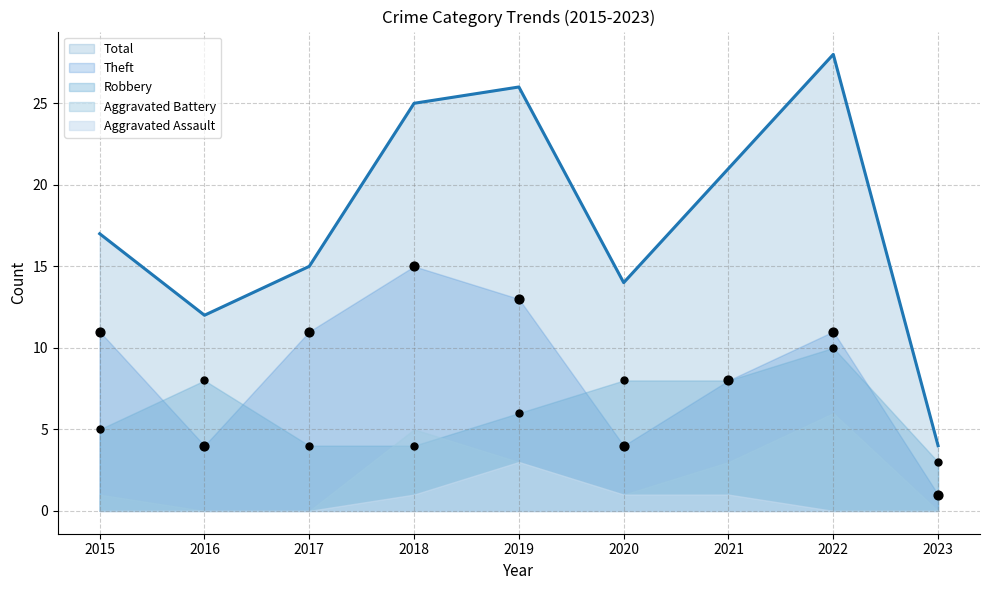

At which category is the sum across all series the highest?

2022